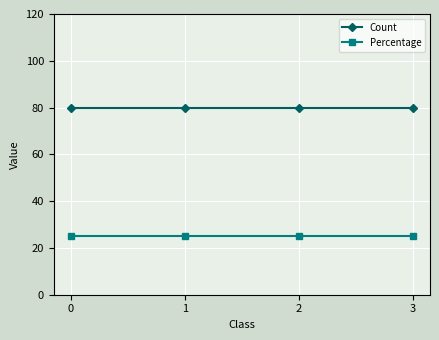

What is the smallest value displayed?

25